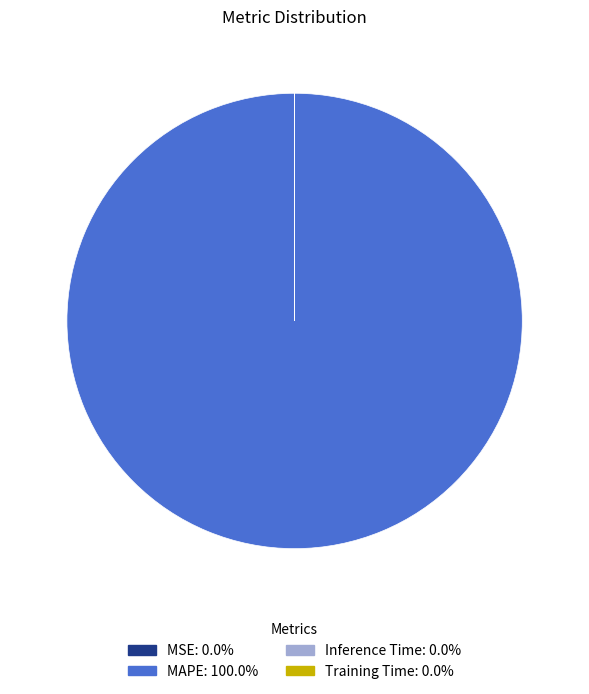

Which category accounts for the majority?

MAPE